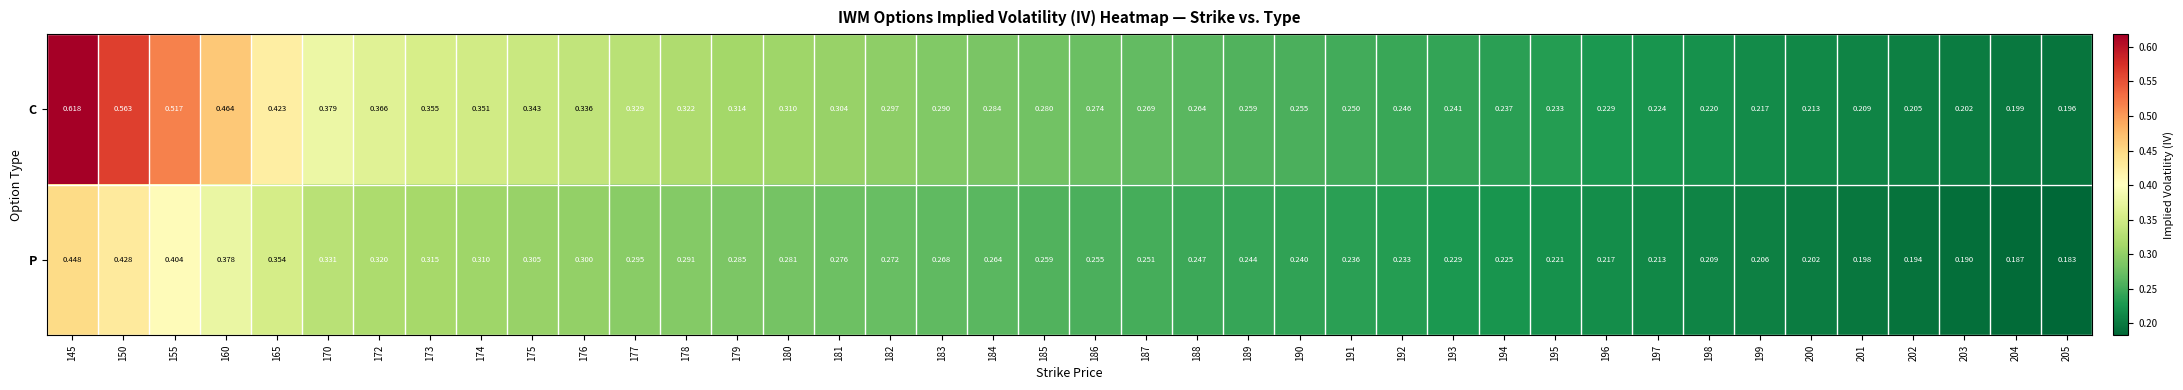

List the series in order of their overall mean, lowest first.

P, C